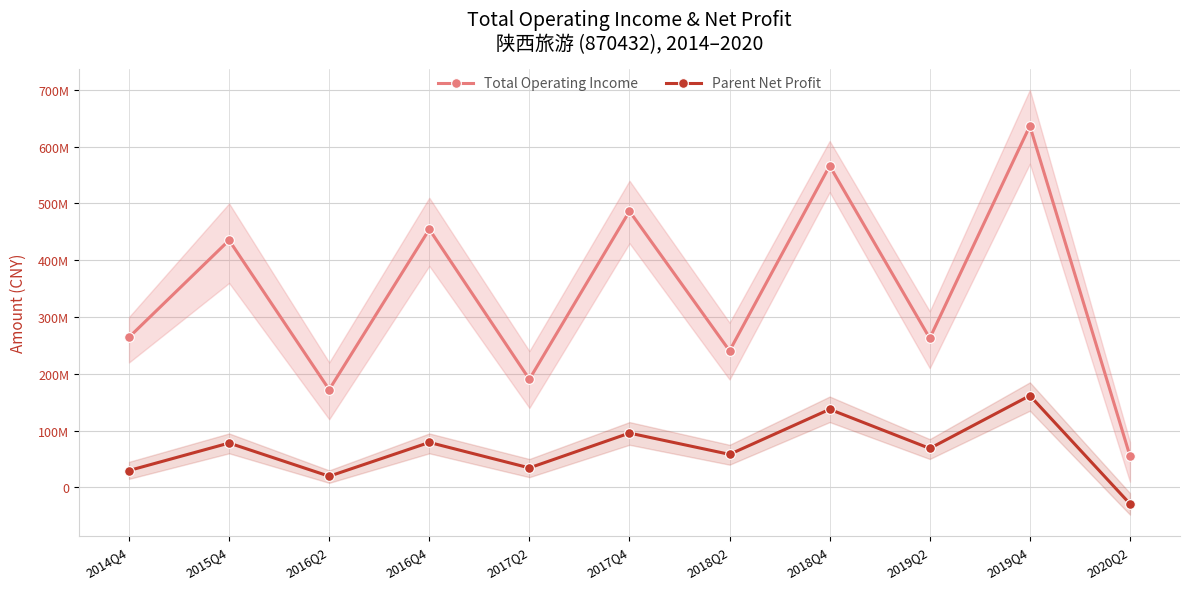

The Total Operating Income series shows 636547651.5 at 2019Q4. True or false?

True